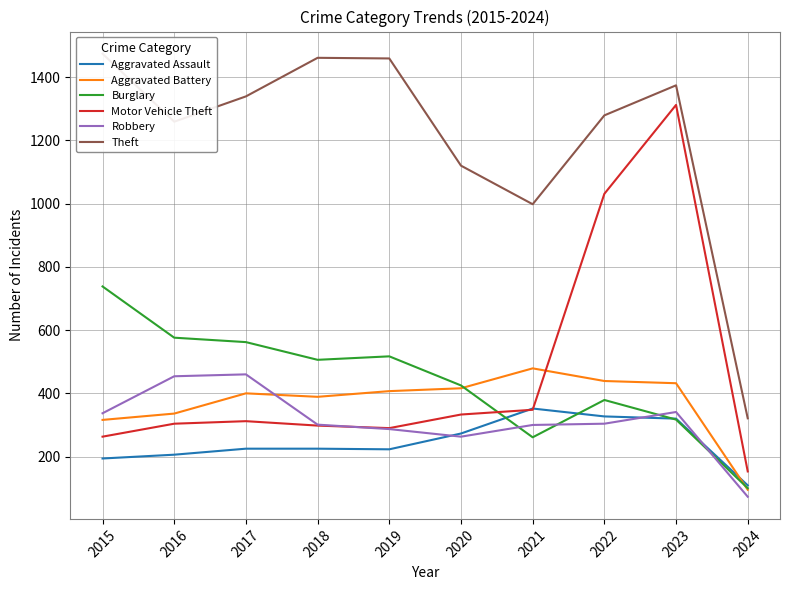

What are all the series names shown in the legend?

Aggravated Assault, Aggravated Battery, Burglary, Motor Vehicle Theft, Robbery, Theft